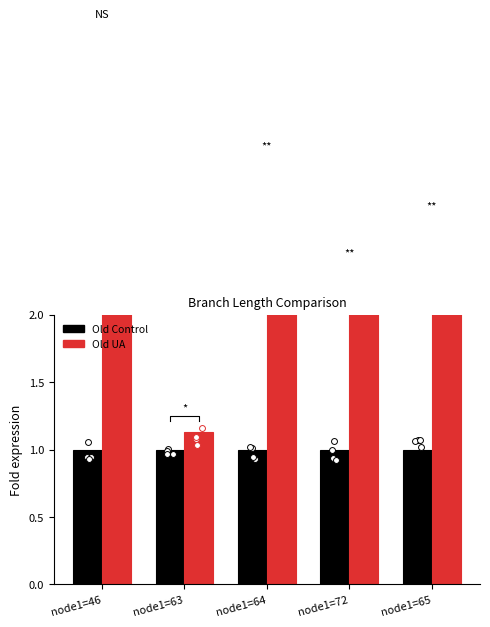

Which series reaches the minimum Y coordinate?

Old Control